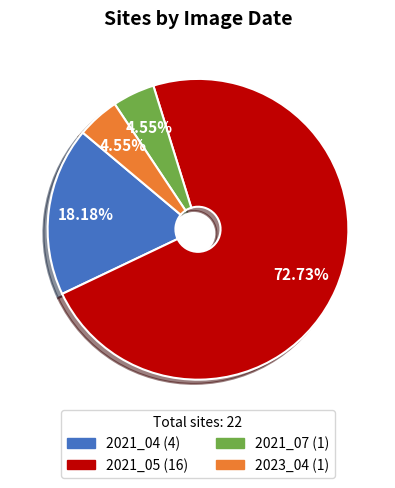

Which slice is the largest?

2021_05